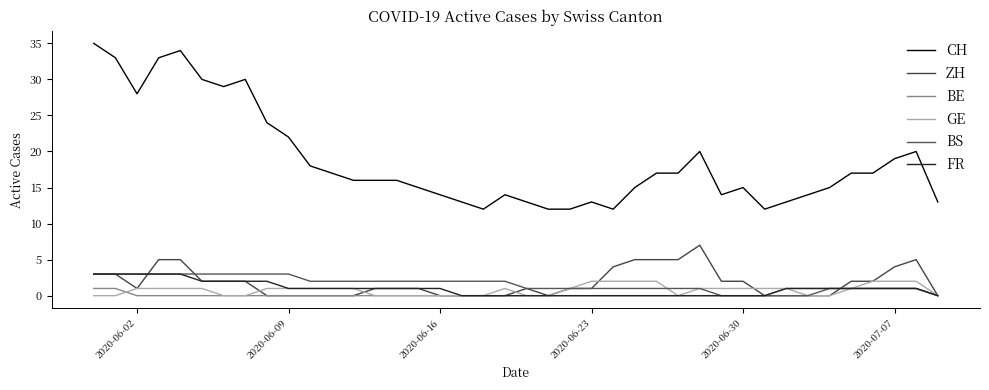

Rank the series by their maximum value, from lowest to highest.

BE, GE, BS, FR, ZH, CH